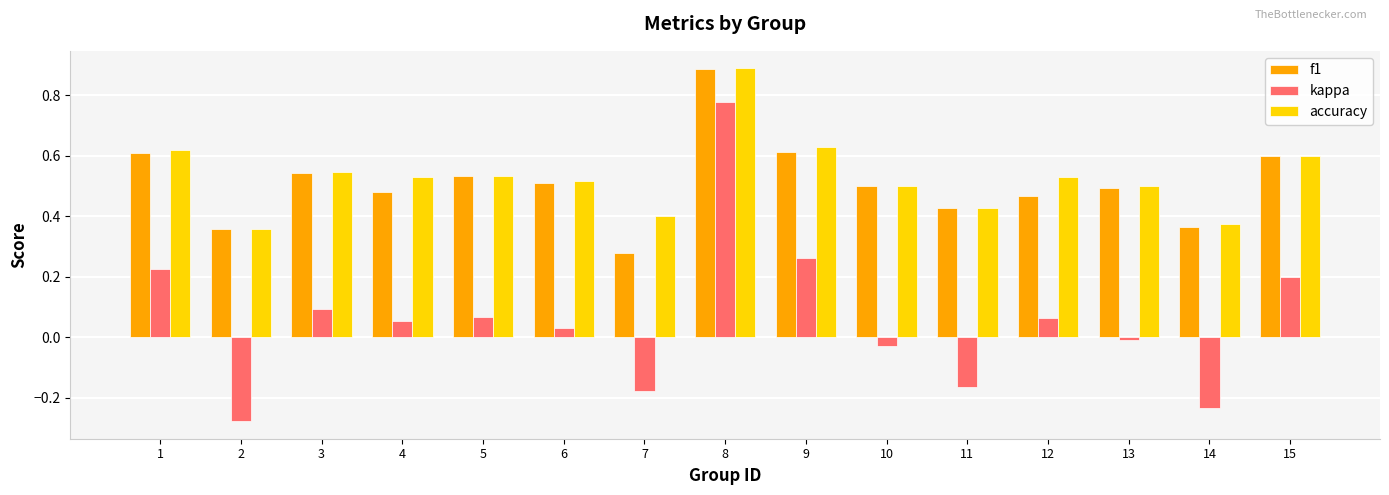

Which series has the largest range (max minus min)?

kappa